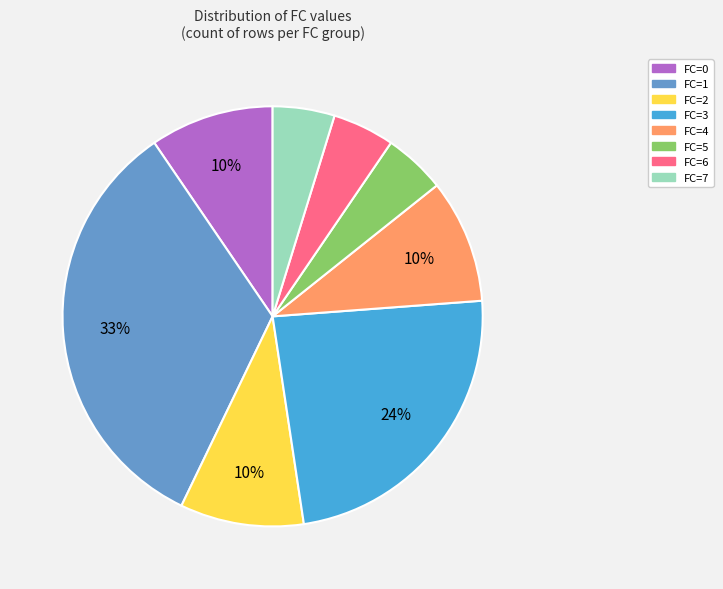

Is it true that FC=6 is 5% of the pie?

True